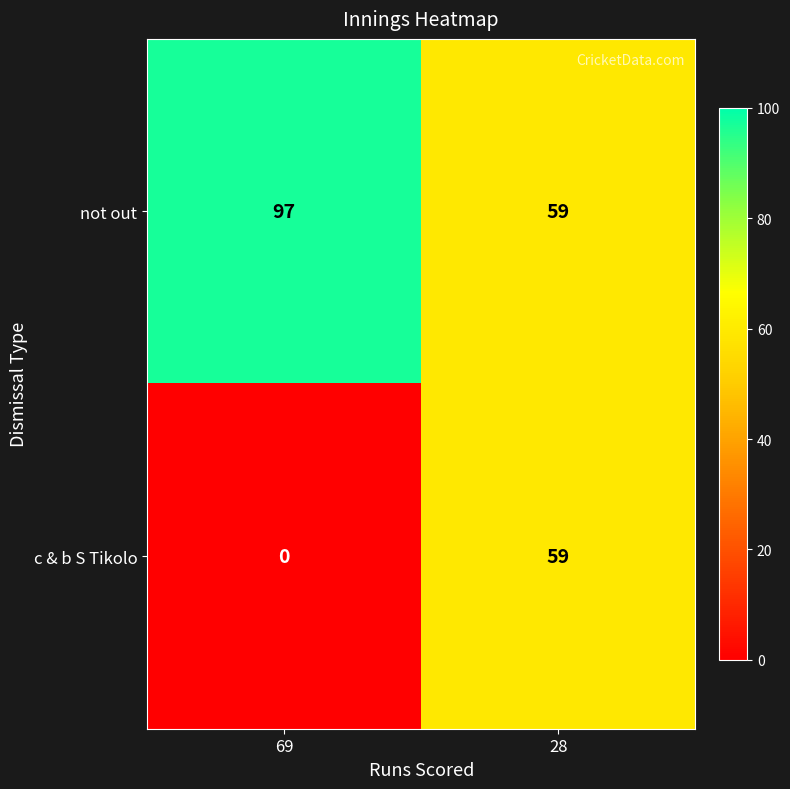

Is the value of not out at 69 greater than the value of c & b S Tikolo at 69?

Yes